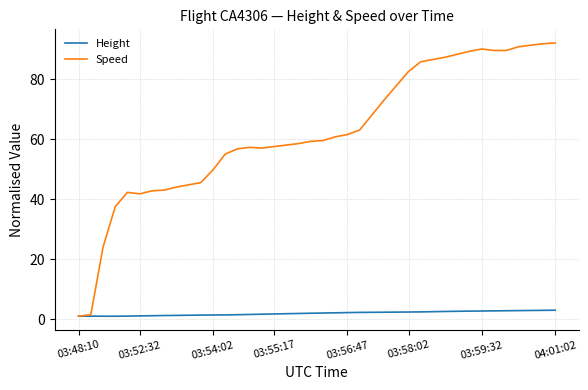

Which series has the largest range (max minus min)?

Speed